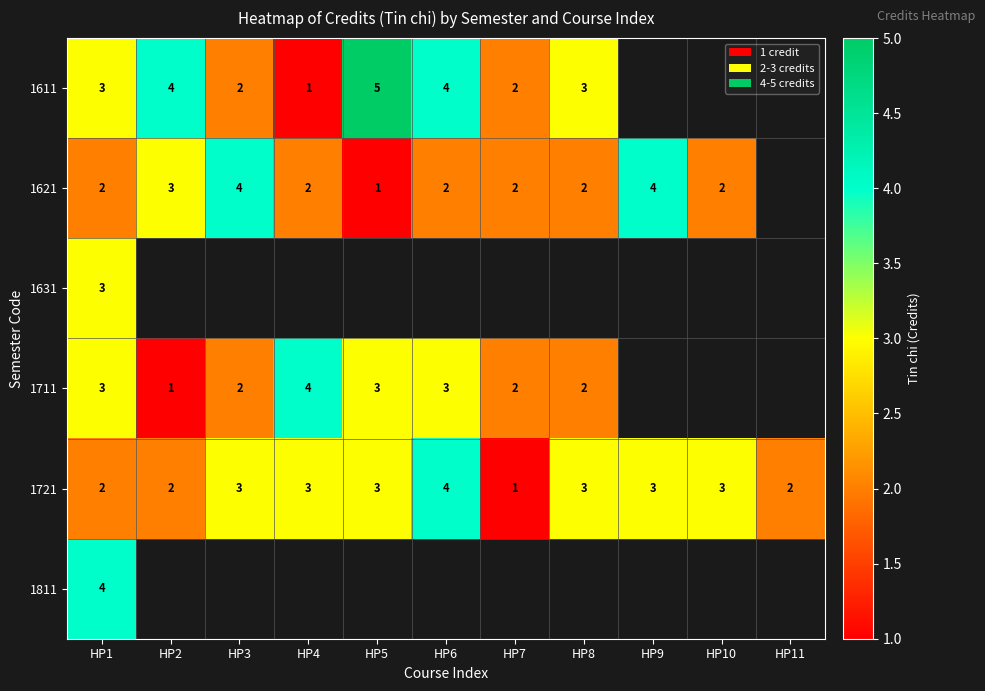

Is the value of 1721 at HP2 greater than the value of 1611 at HP6?

No